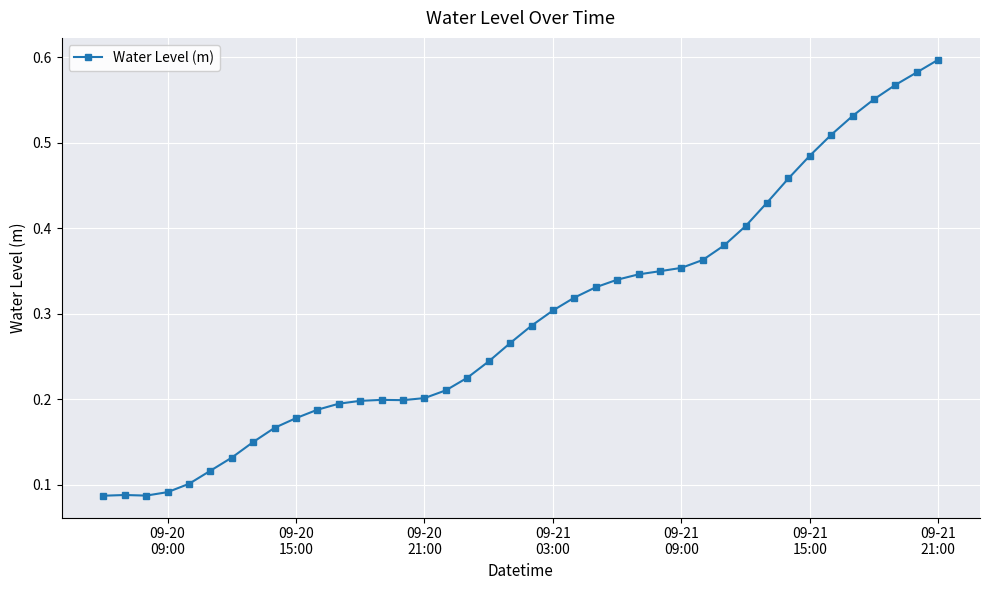

Does the chart display data point markers on the line(s)?

Yes